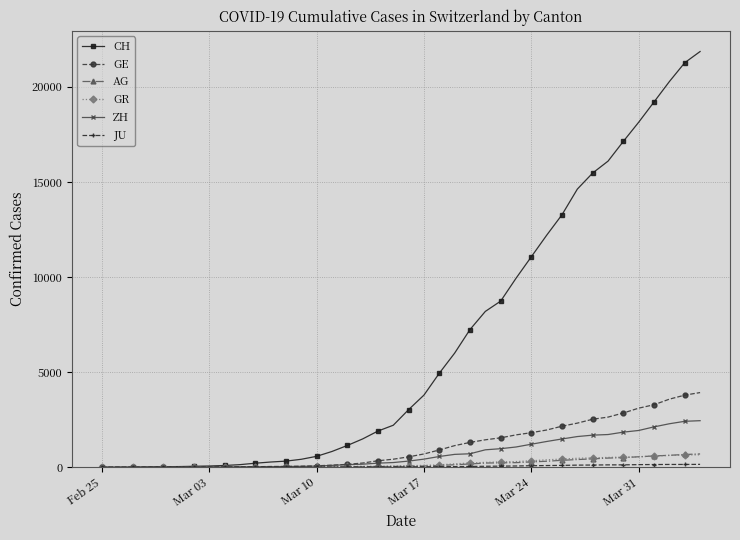

Which series has the largest total across all categories?

CH